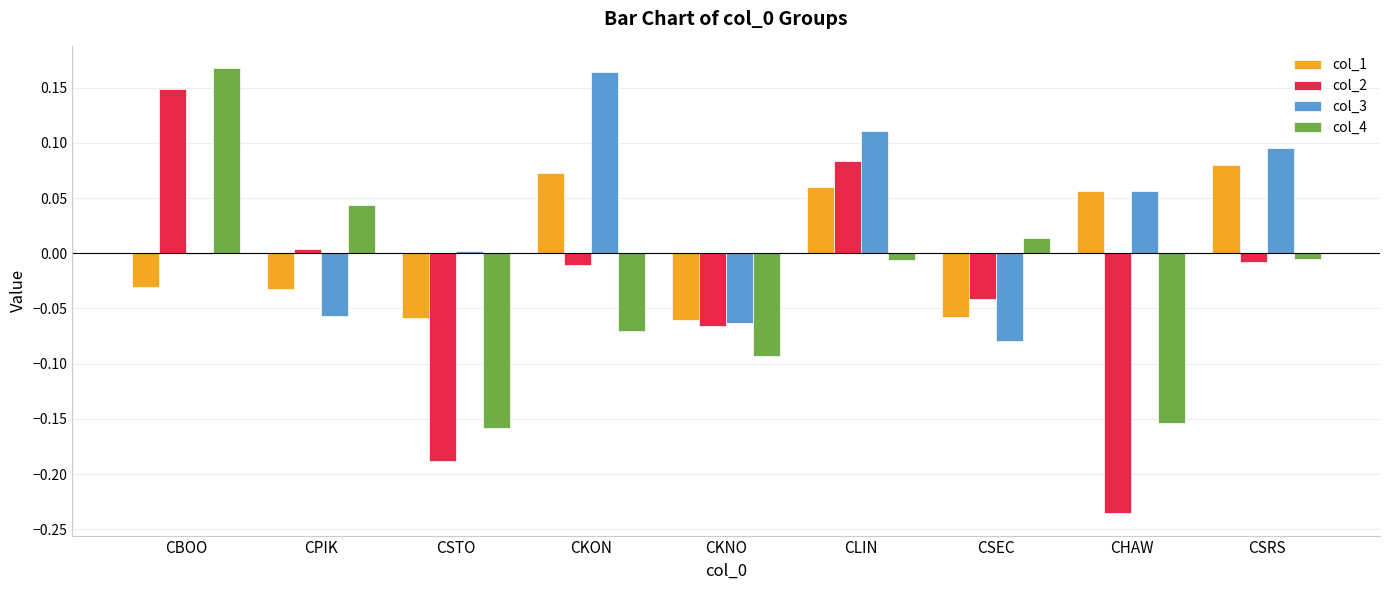

What is the sum of all col_4 values?

-0.3